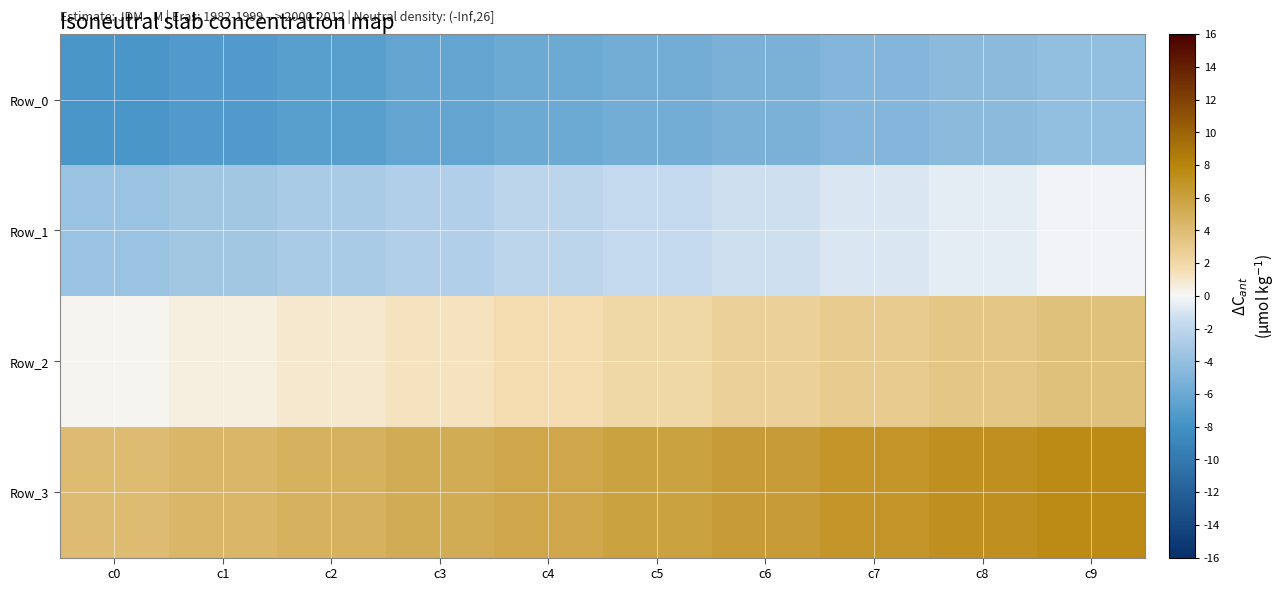

What is the spread (max minus min) of values at c3?

11.6